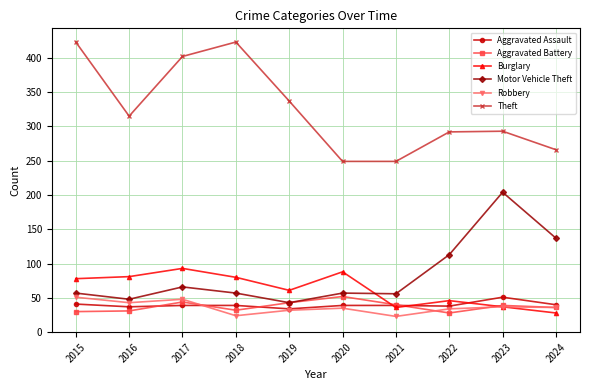

The value of Theft at 2021 is 249. True or false?

True